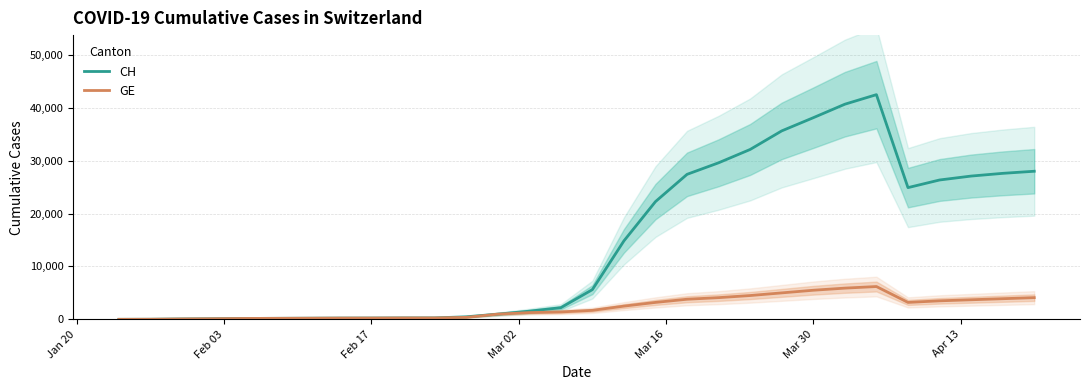

Which series has the widest spread of values?

CH